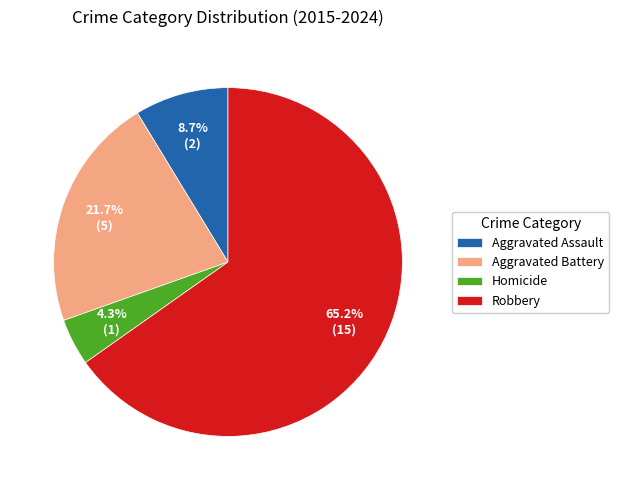

Does Homicide account for over 50% of the chart?

No